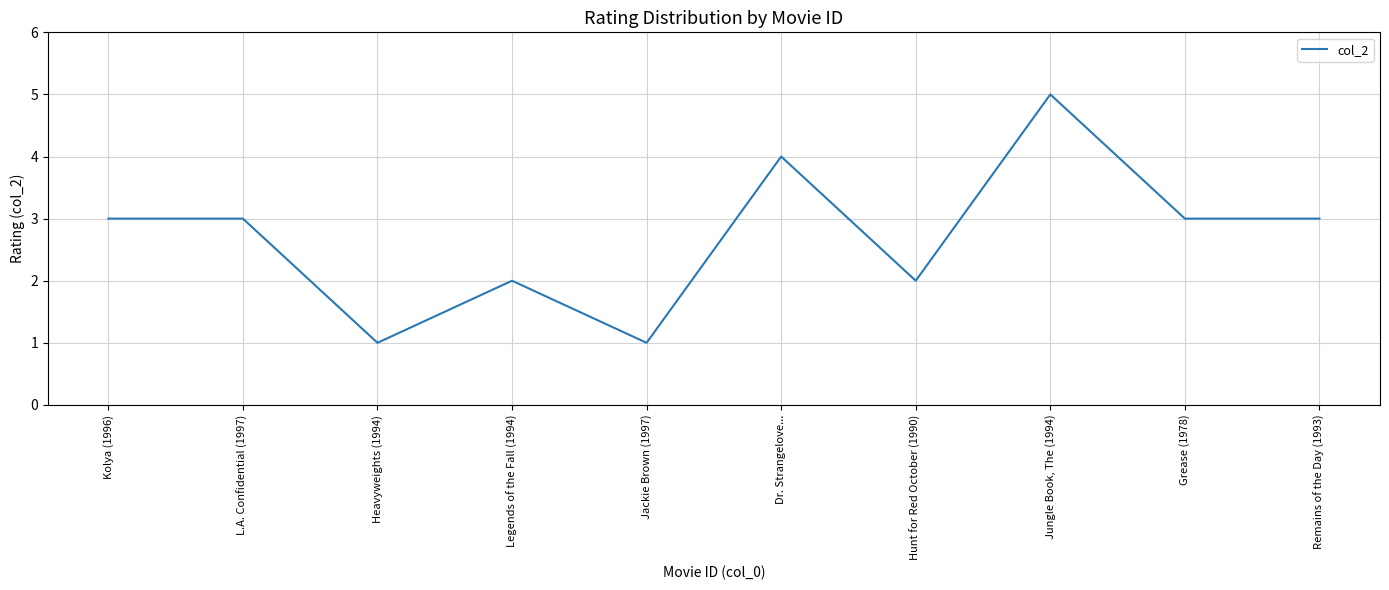

Reading left to right, list all the values displayed in this chart.

3	3	1	2	1	4	2	5	3	3